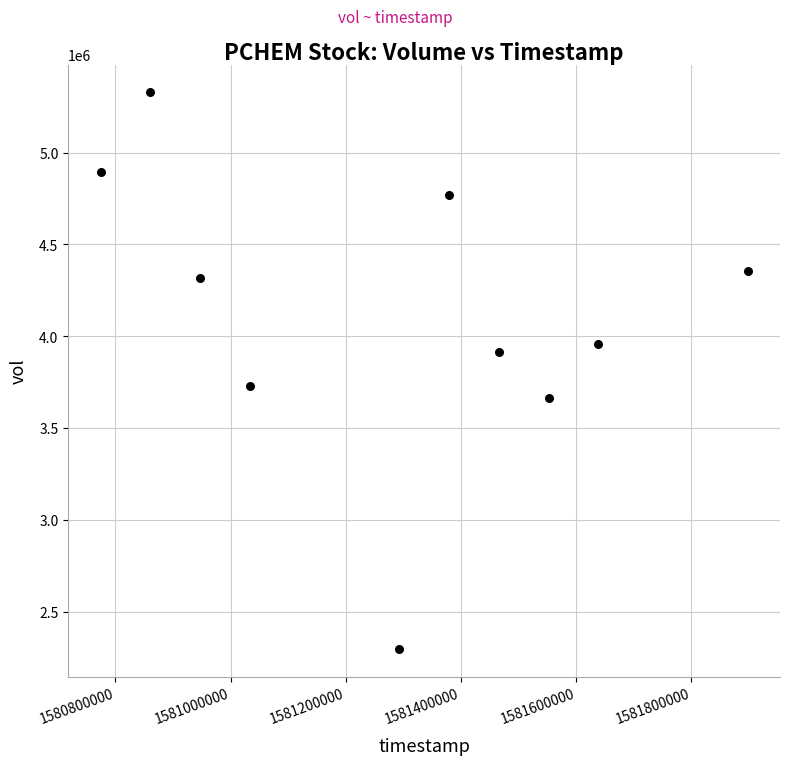

What is the range of Y values (max minus min)?

3030300